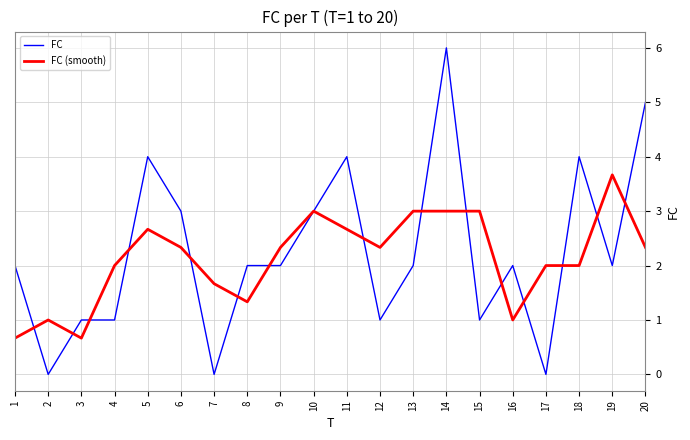

Rank the series by their maximum value, from highest to lowest.

FC, FC (smooth)